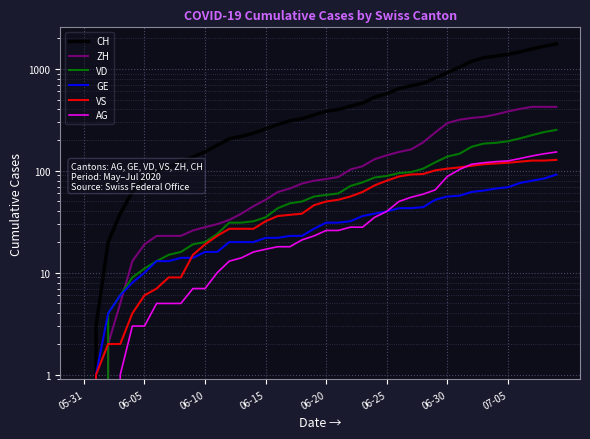

Is the value of VS at 33 greater than the value of VD at 36?

No